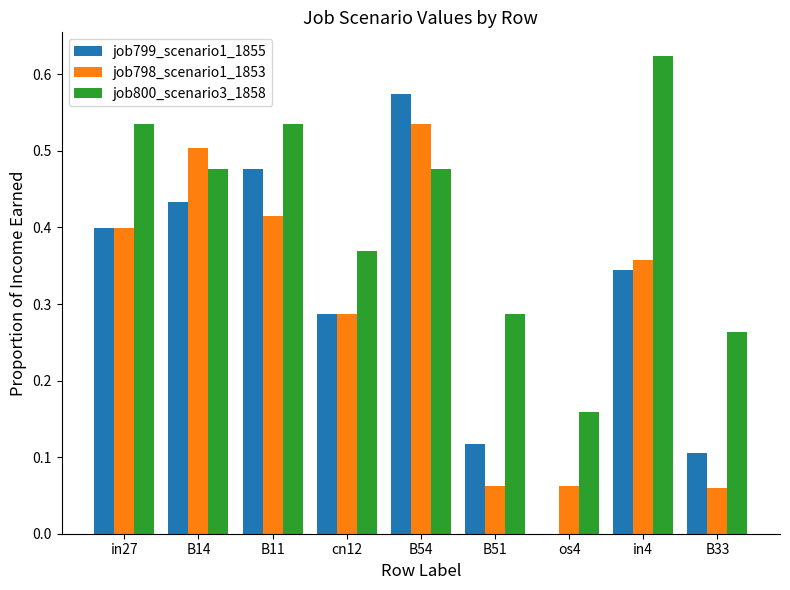

Which series has the largest total across all categories?

job800_scenario3_1858